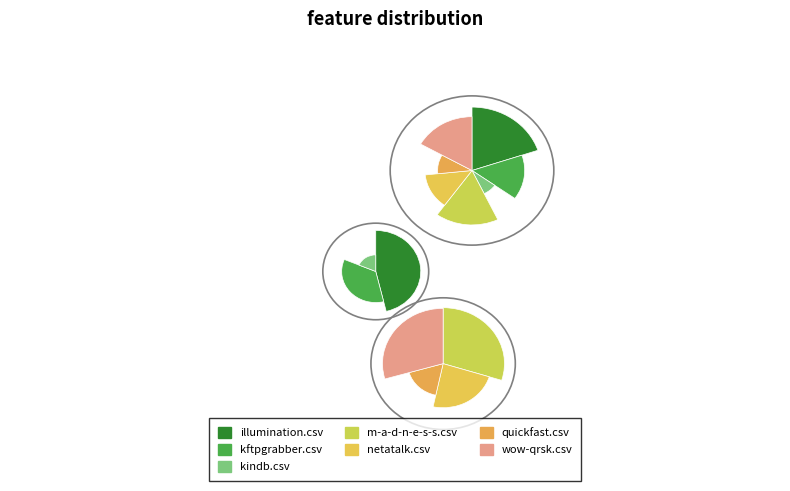

To the nearest percent, what is the difference between the illumination.csv and quickfast.csv slice percentages?

10%